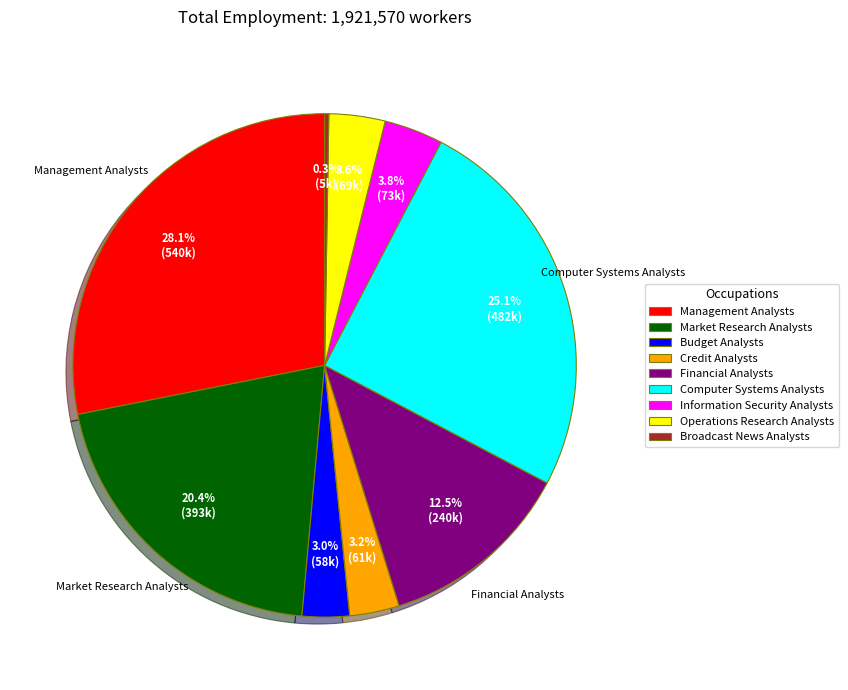

To the nearest percent, what is the average slice percentage?

11%